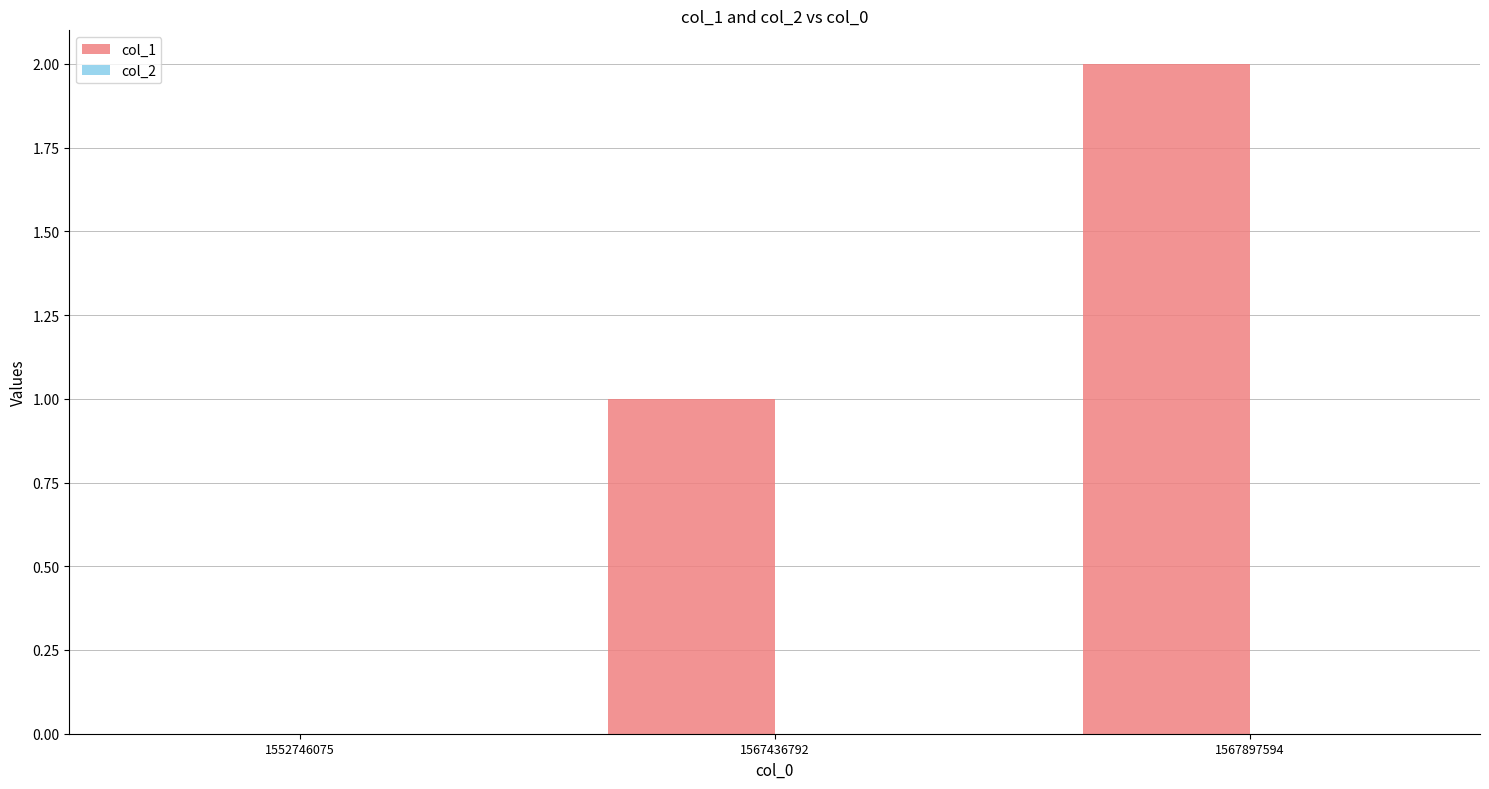

Which has a higher value, 1567436792 or 1567897594?

1567897594